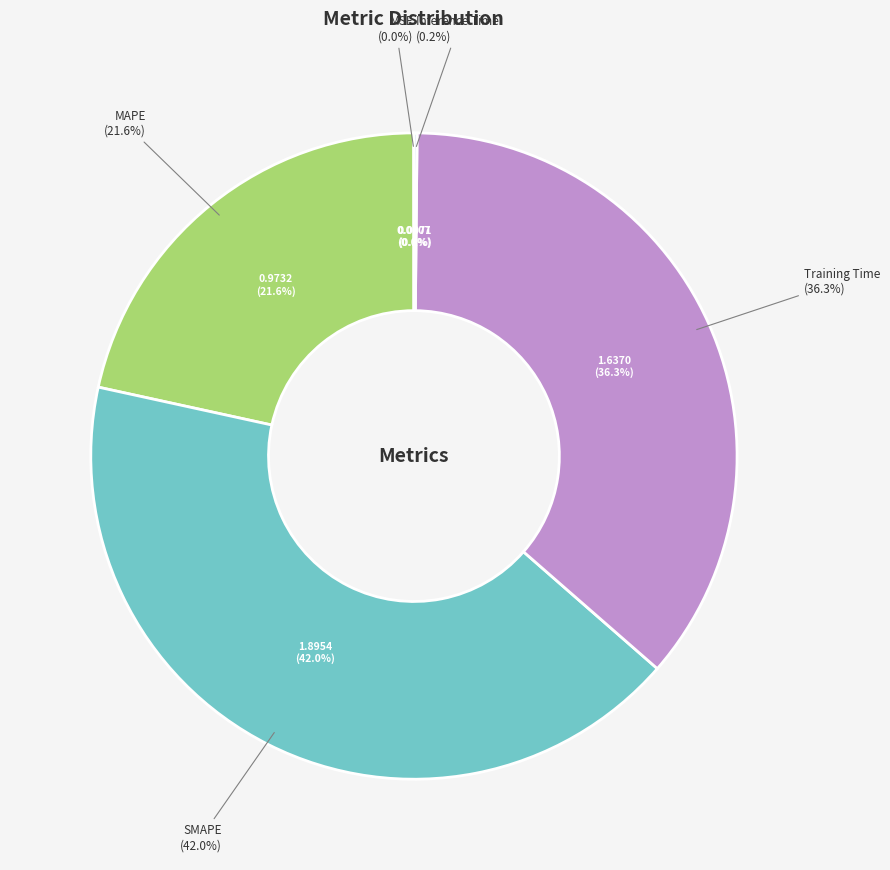

To the nearest percent, what portion does SMAPE represent?

42%